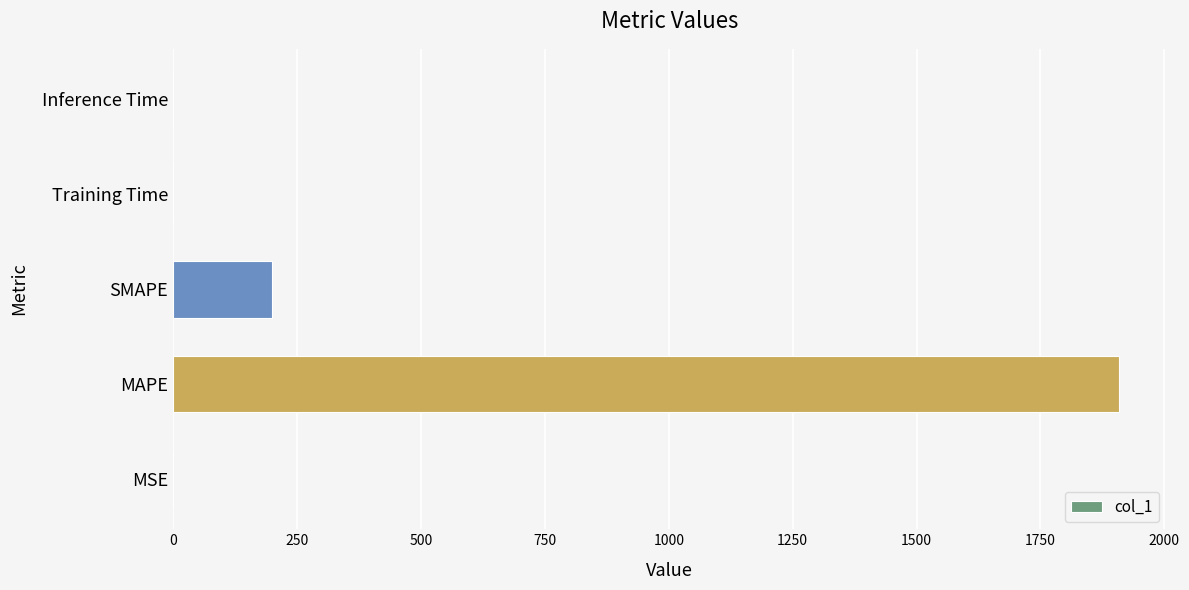

Which label corresponds to the largest value in the chart?

MAPE